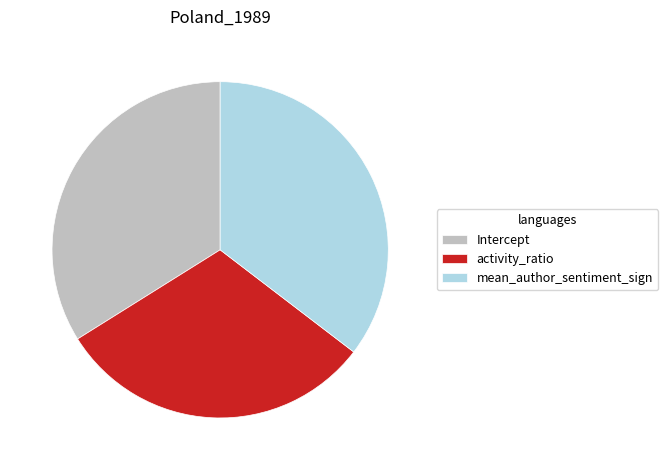

Which slice is the smallest?

activity_ratio